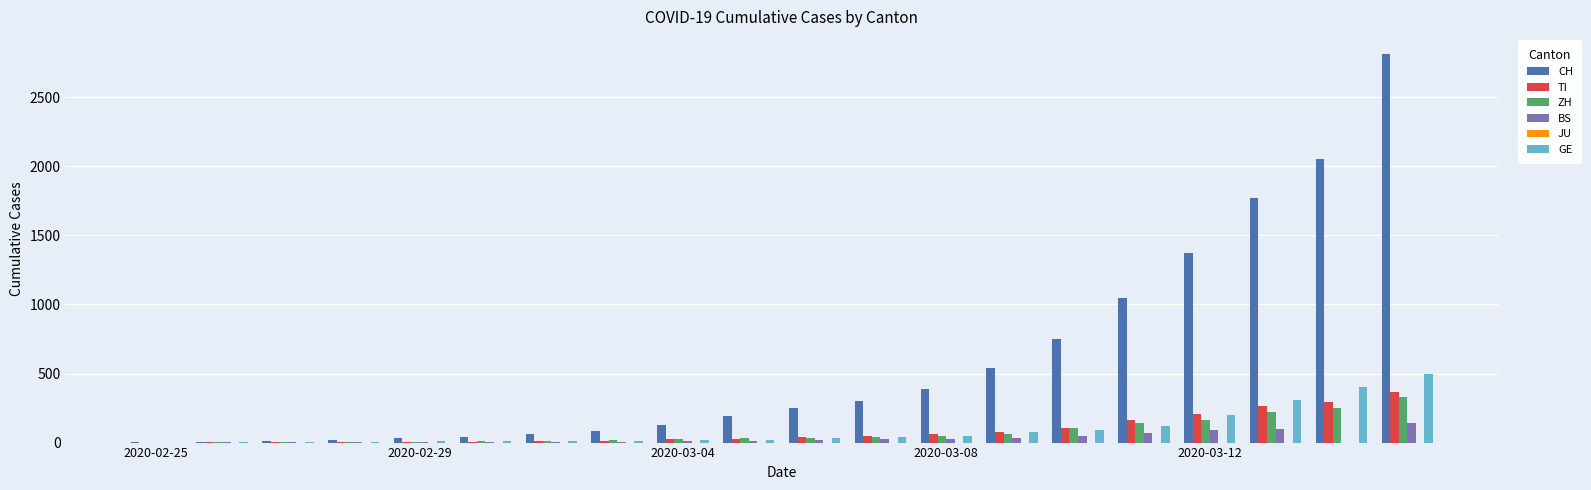

What is the maximum value for BS?

143